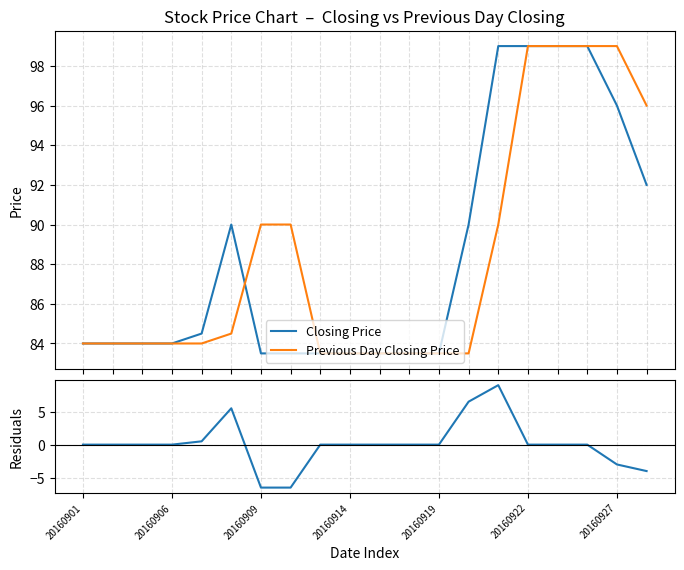

True or false: Residuals (Closing - Prev) and Previous Day Closing Price cross at least once.

False